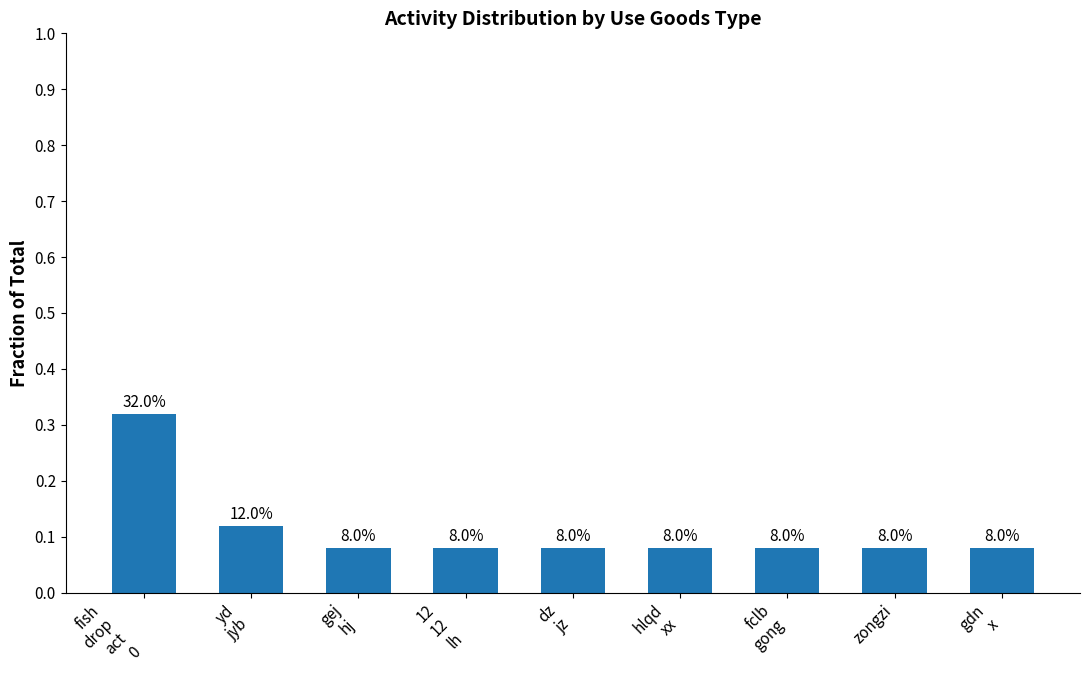

How many bars are there in total?

9